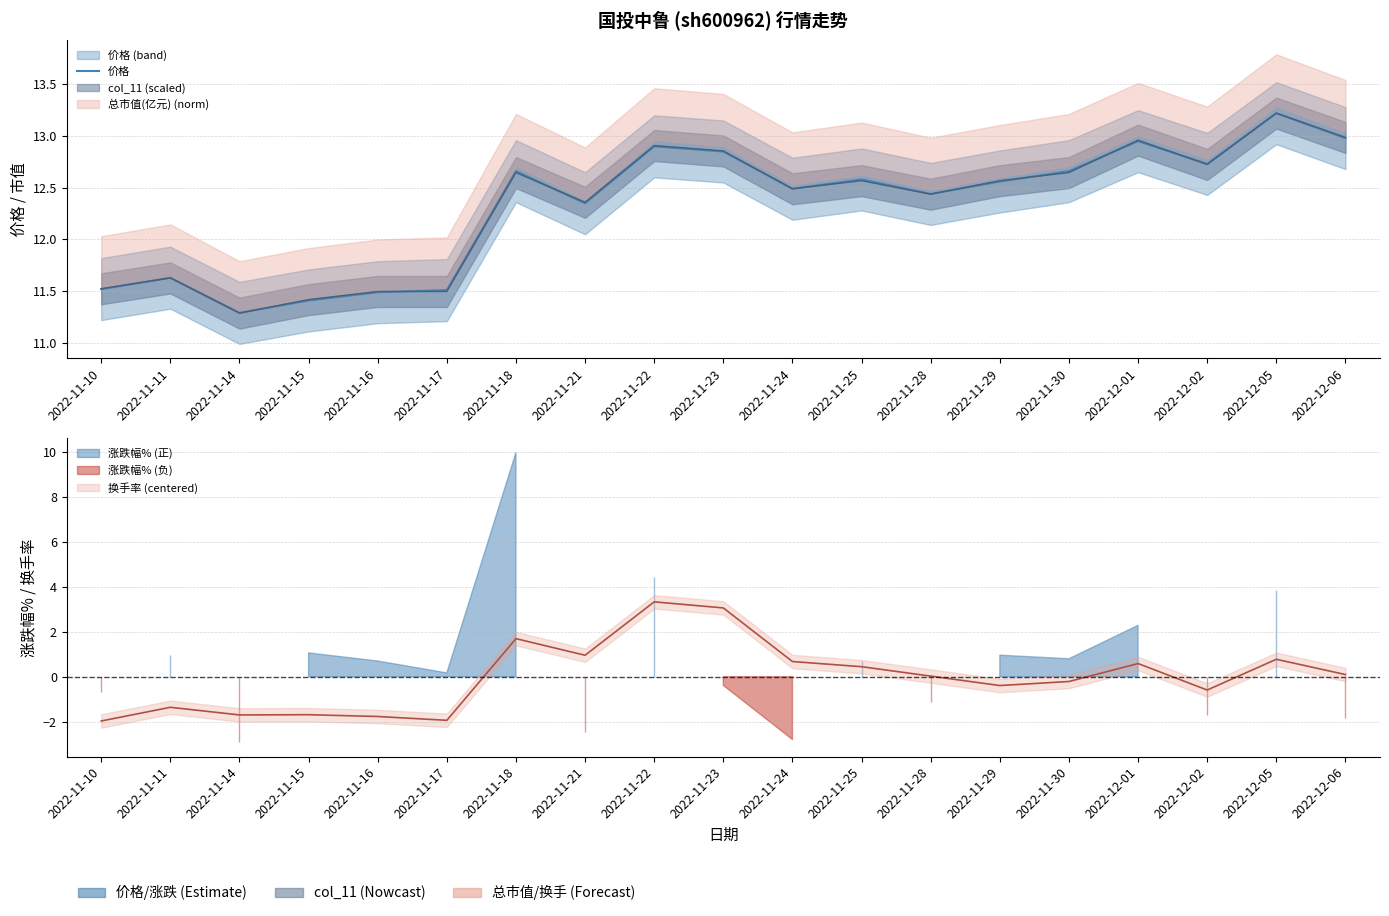

List the labels in order of value, largest first.

2022-12-05, 2022-12-06, 2022-12-01, 2022-11-22, 2022-11-23, 2022-12-02, 2022-11-18, 2022-11-30, 2022-11-25, 2022-11-29, 2022-11-24, 2022-11-28, 2022-11-21, 2022-11-11, 2022-11-10, 2022-11-17, 2022-11-16, 2022-11-15, 2022-11-14